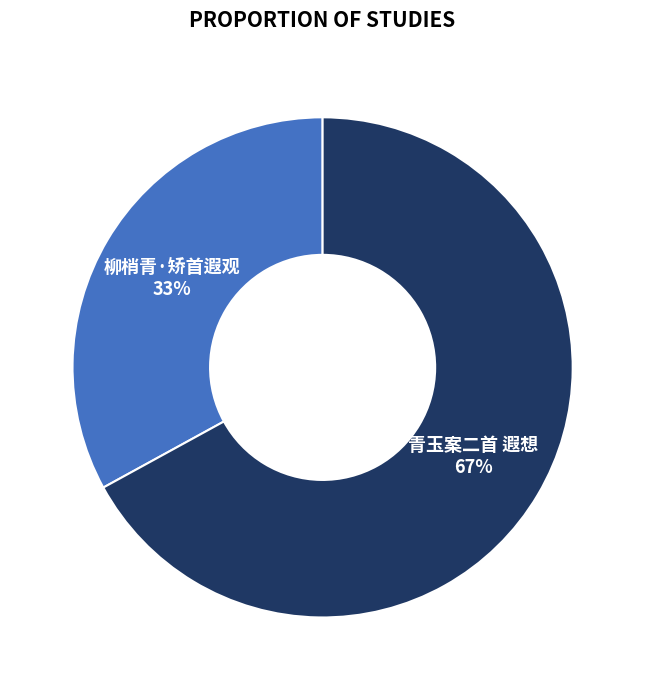

What is the smallest slice in the pie chart?

柳梢青·矫首遐观